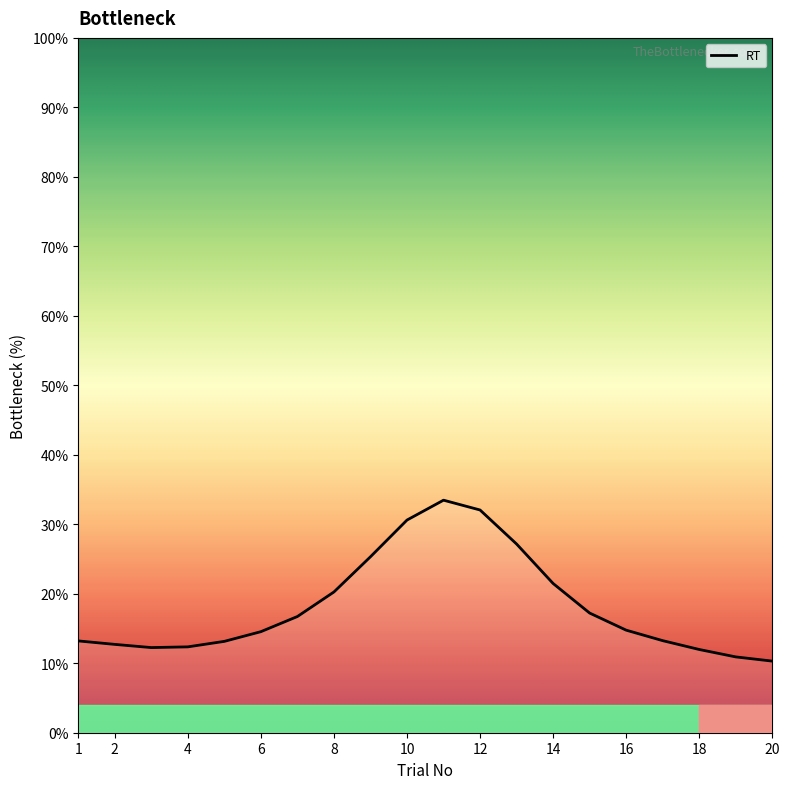

What is the difference between the maximum and minimum values?

23.2